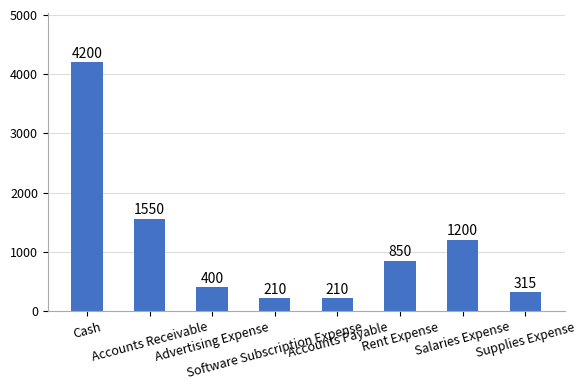

What is the greatest value displayed?

4200